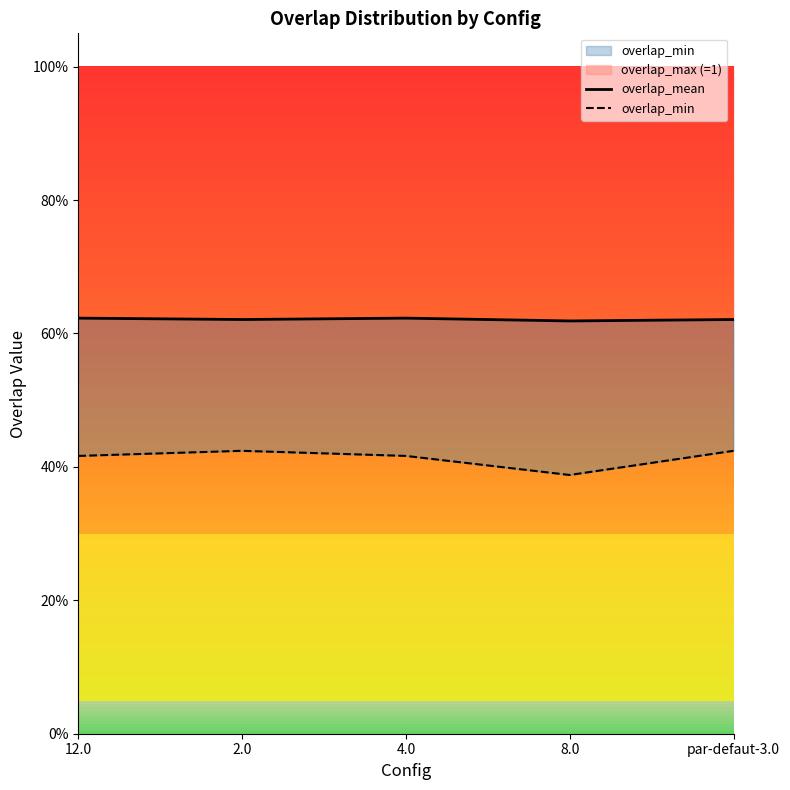

At which category does overlap_mean reach its first local valley?

2.0